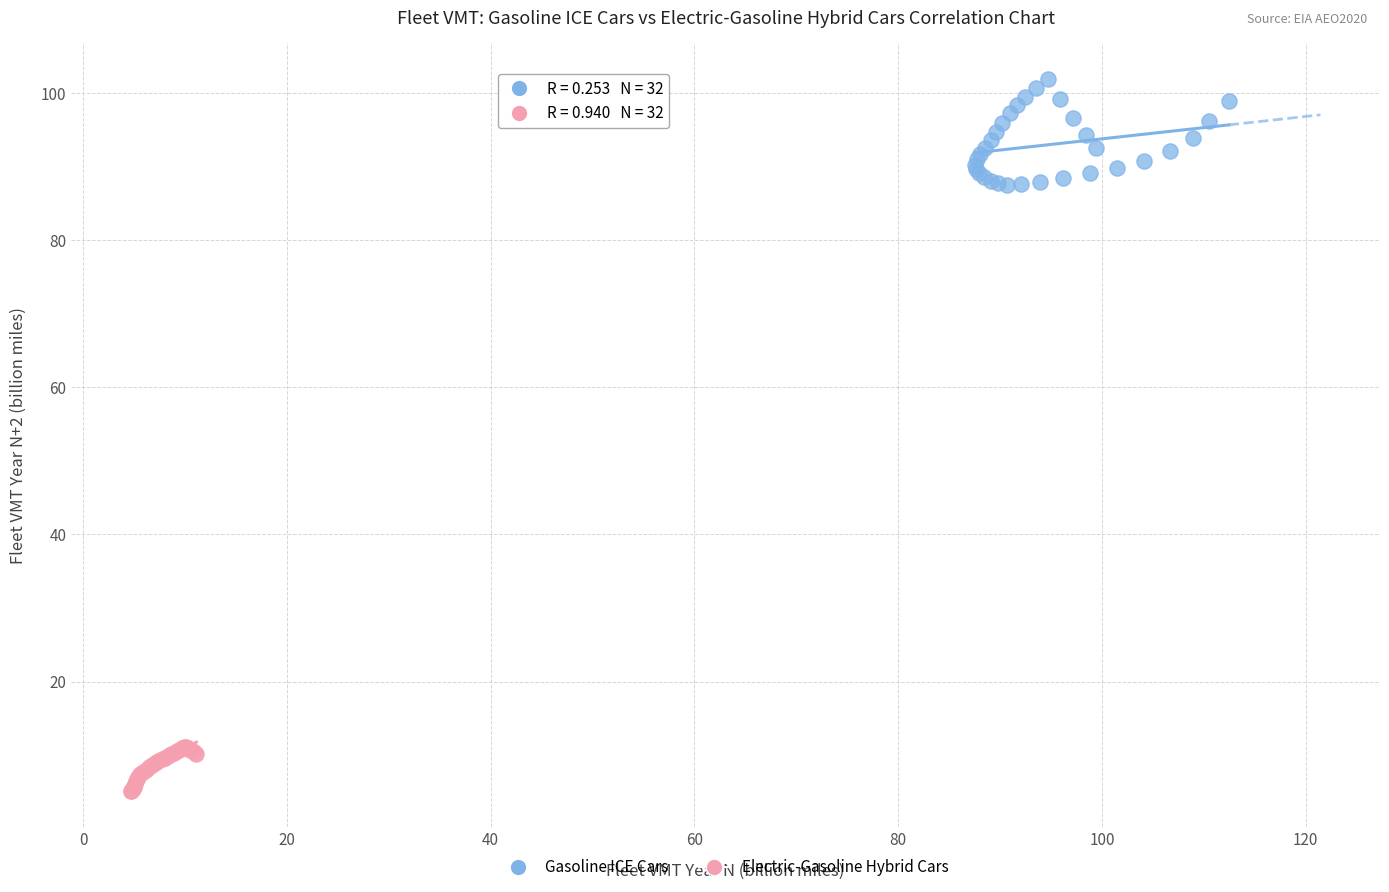

Which series contains the highest Y value?

Gasoline ICE Cars